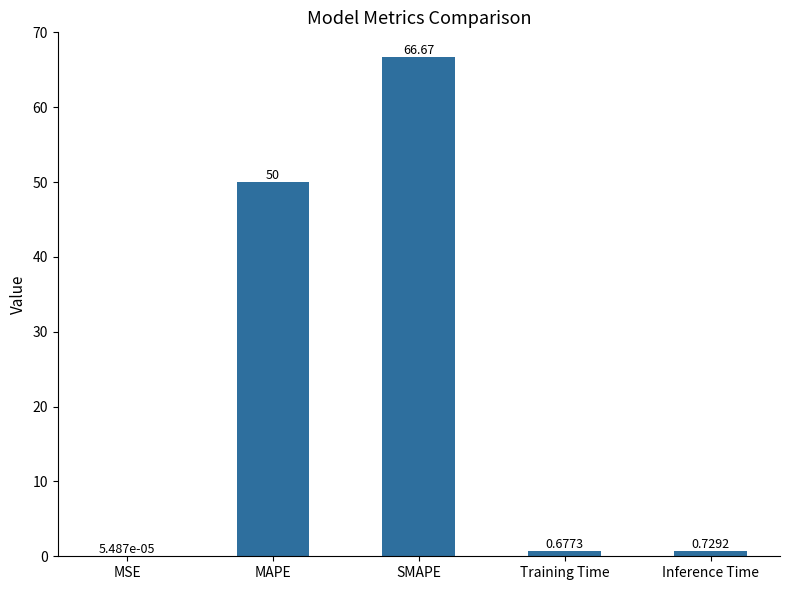

Does the chart contain stacked bars?

No